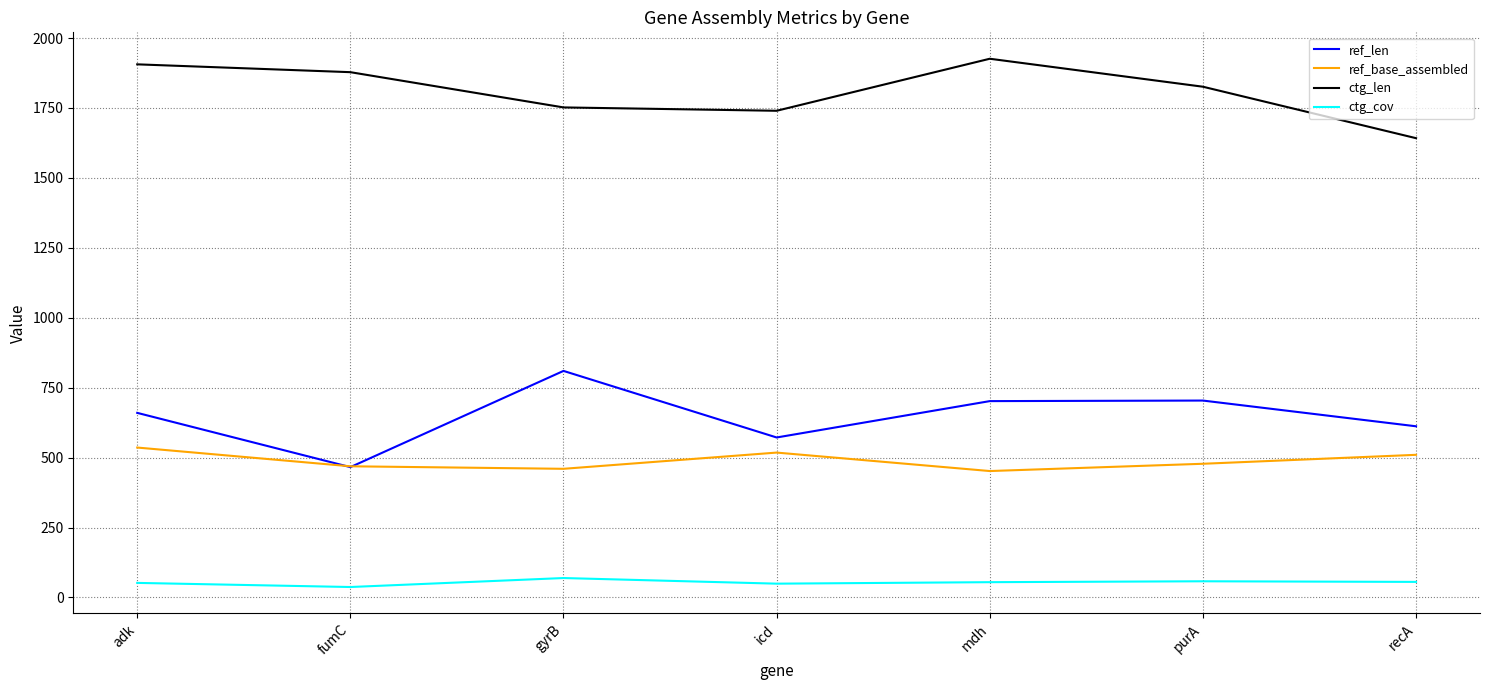

How many interior local valleys does the ctg_len series have?

1